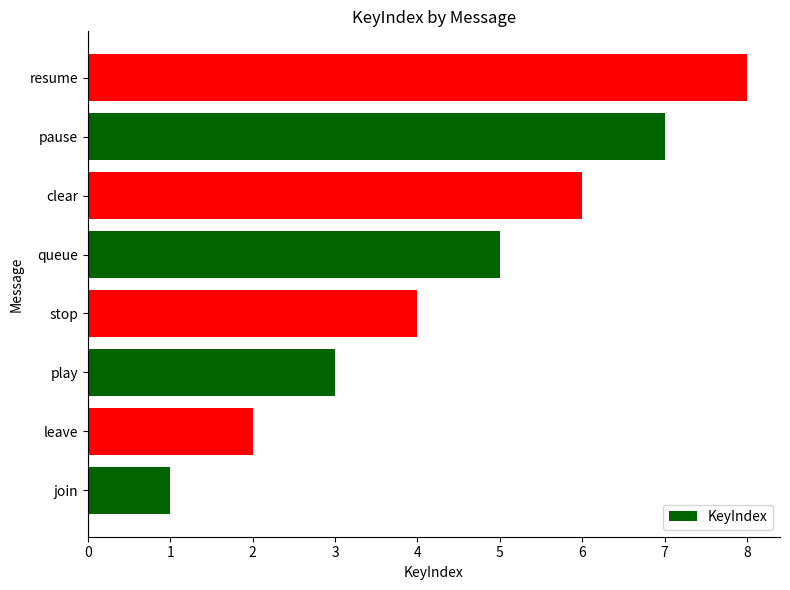

List the labels in order of value, smallest first.

join, leave, play, stop, queue, clear, pause, resume